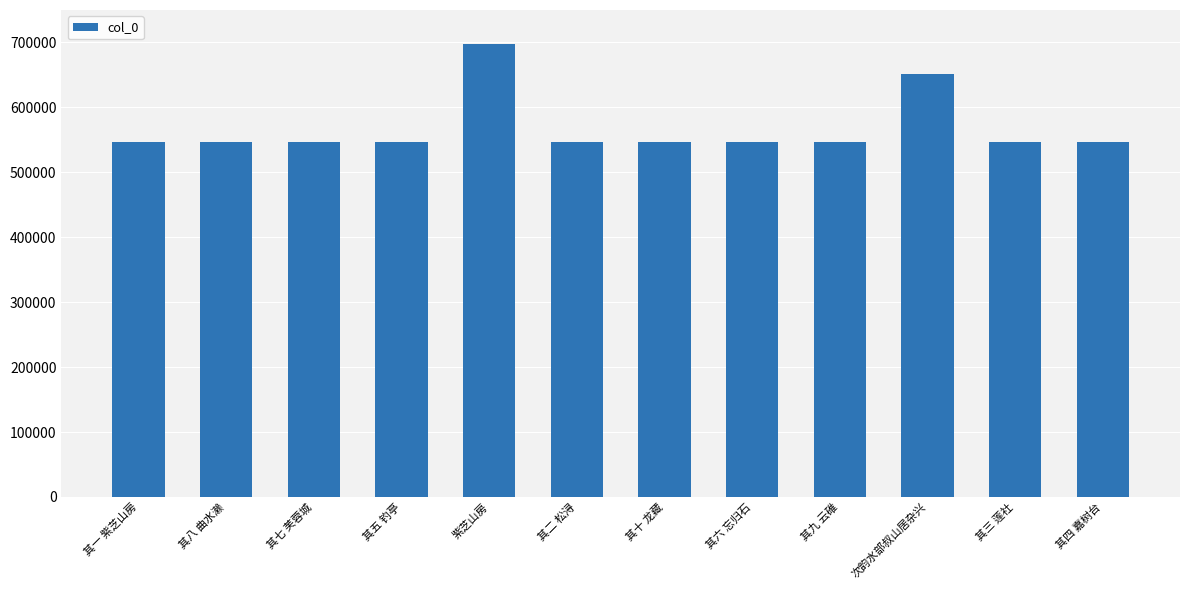

What is the change in value from 紫芝山房 to 次韵水部叔山居杂兴?

-46355